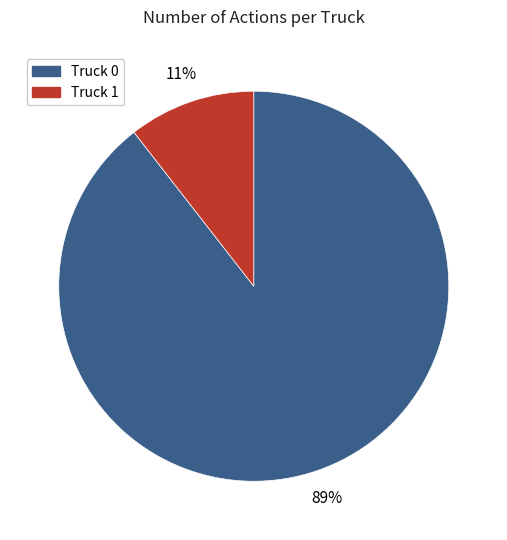

Which slice is the smallest?

Truck 1